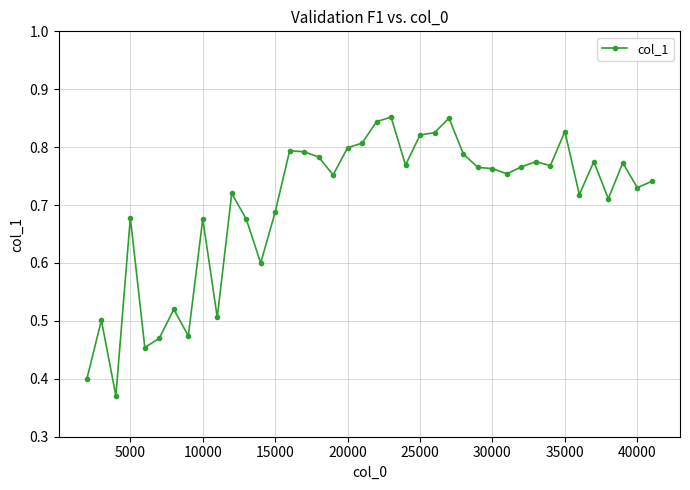

What is the sum of all values?

28.1